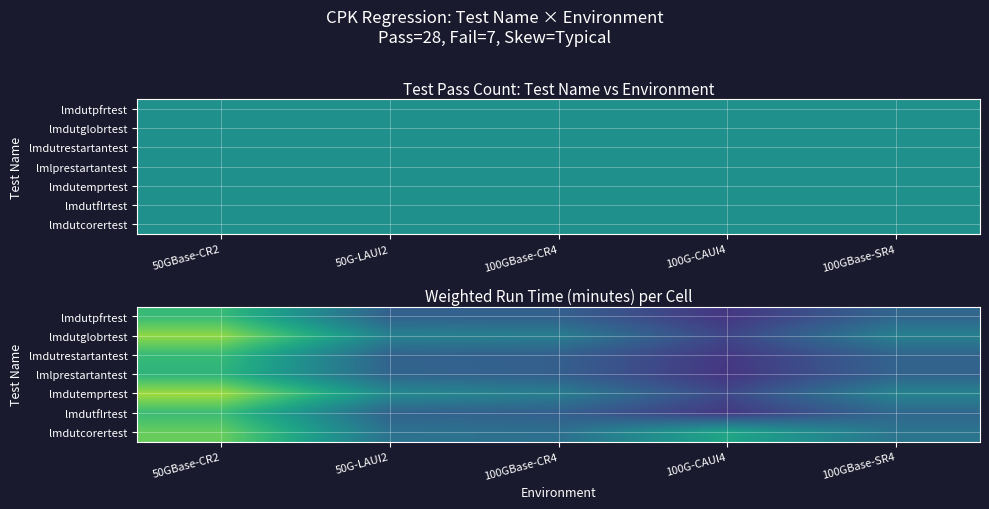

What is the sum of the lmdutrestartantest values at 100GBase-SR4 and 50G-LAUI2?

15.1